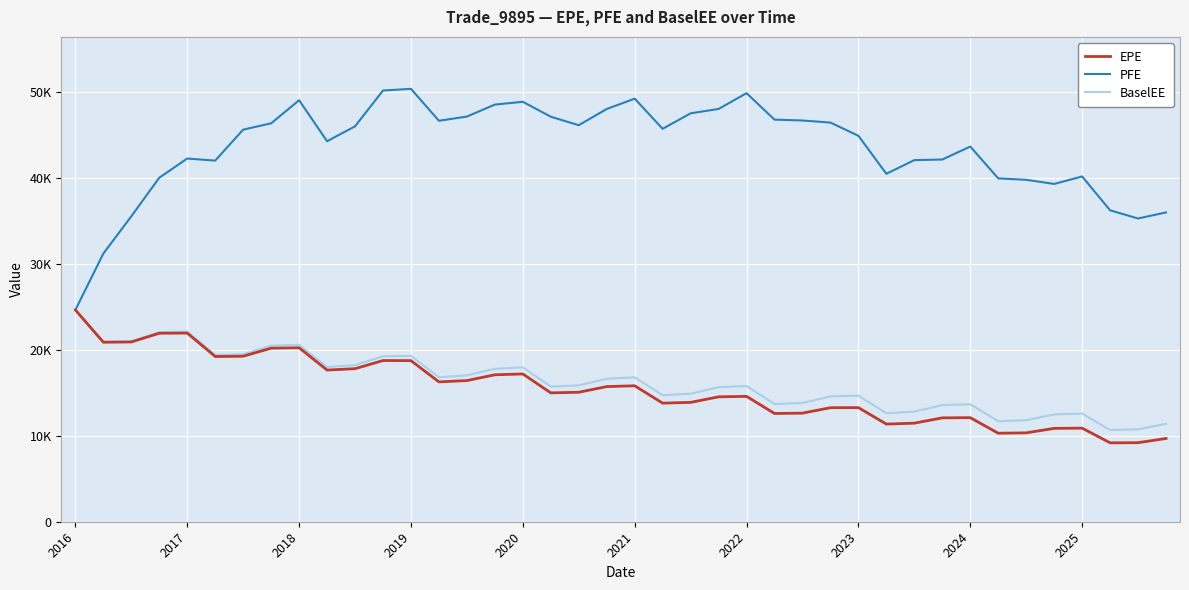

Which series has the widest spread of values?

PFE